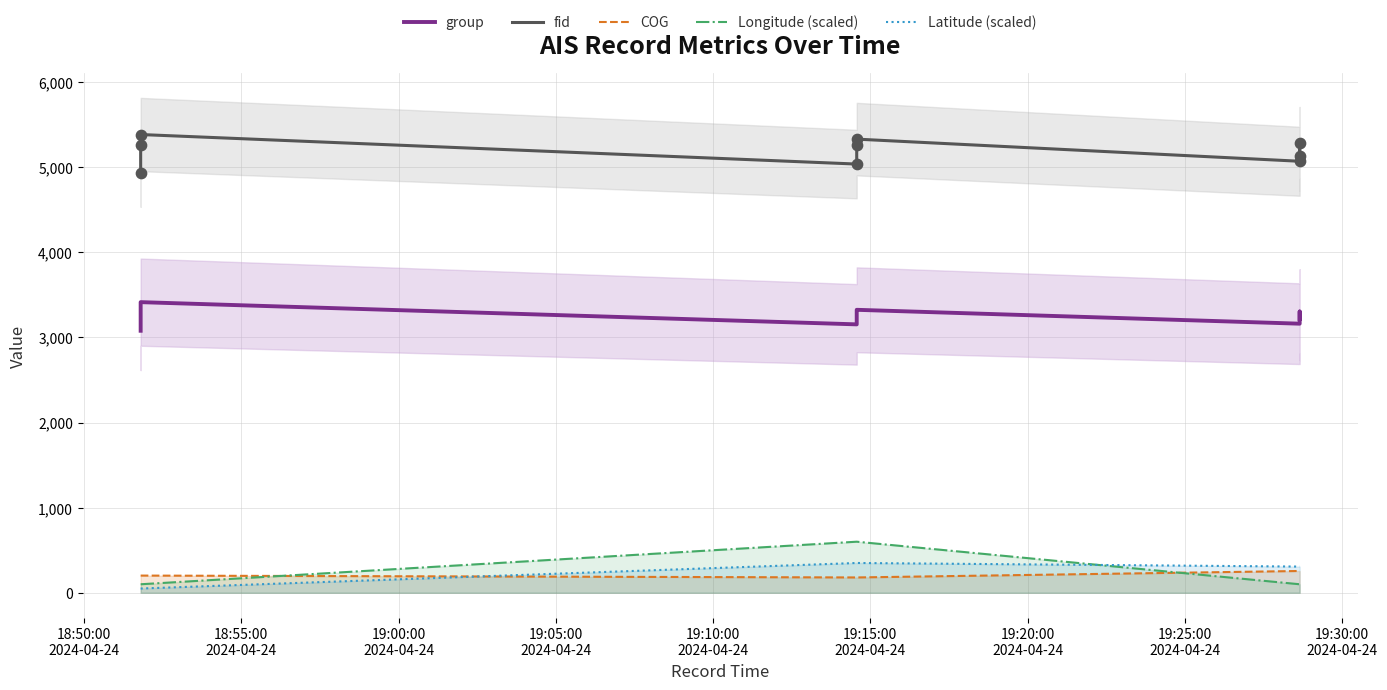

What are all the series names shown in the legend?

group, fid, COG, Longitude (scaled), Latitude (scaled)